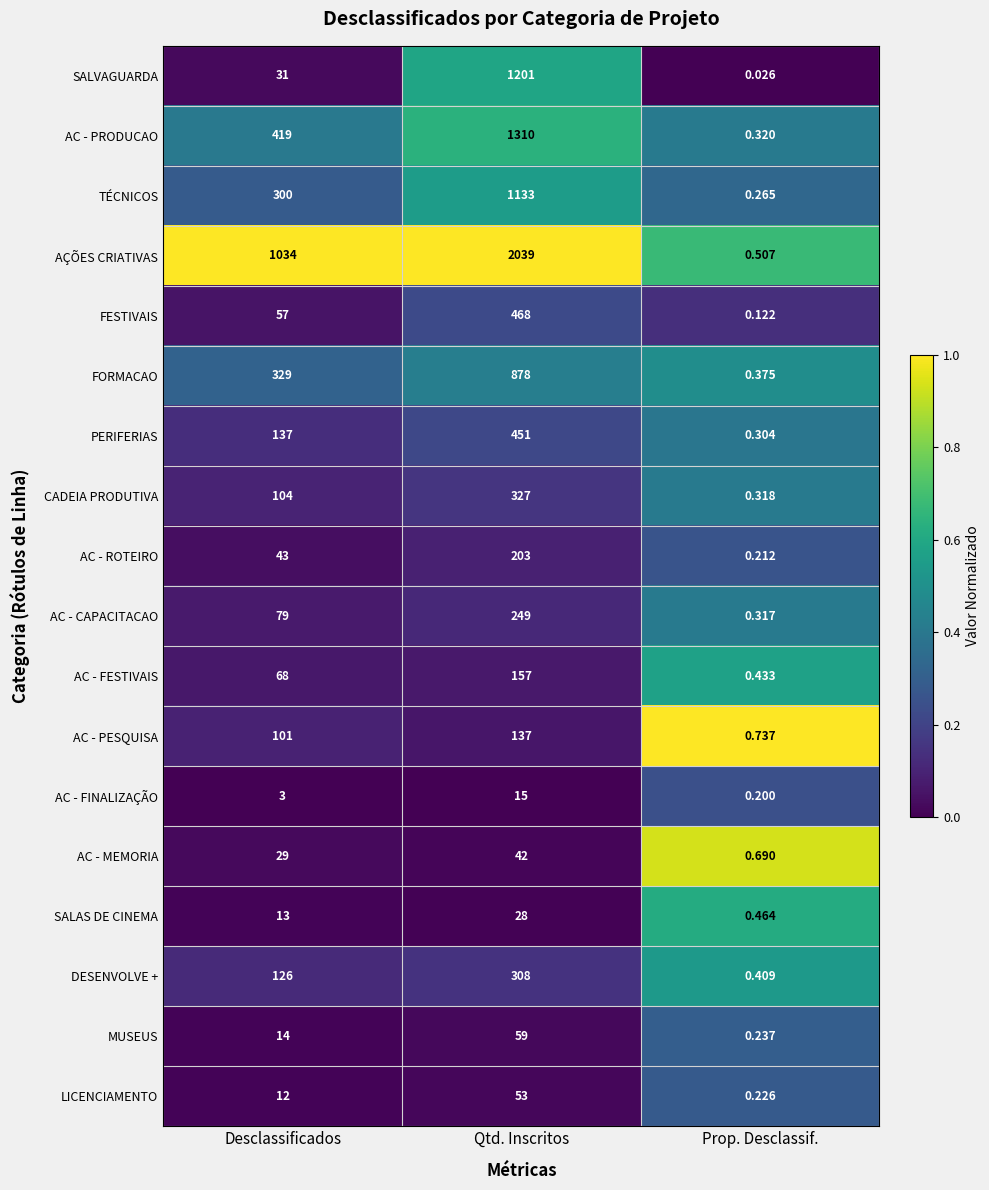

Count the number of data series in this chart.

18